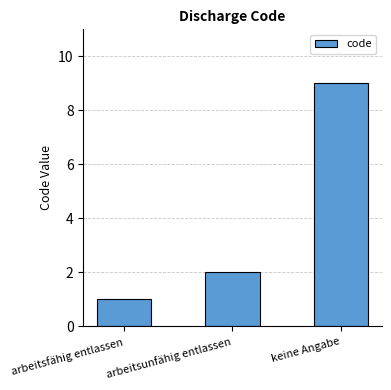

What is the label of the 2nd bar from the left?

arbeitsunfähig entlassen